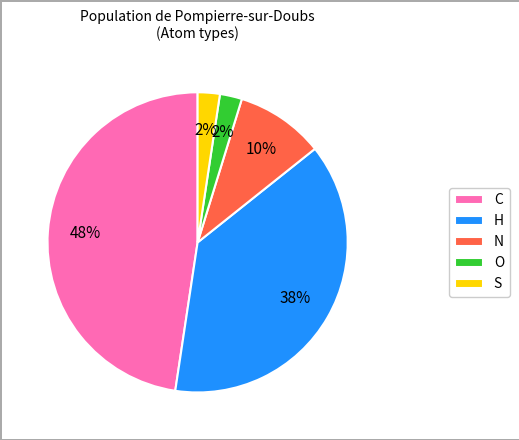

How many segments does this pie chart have?

5